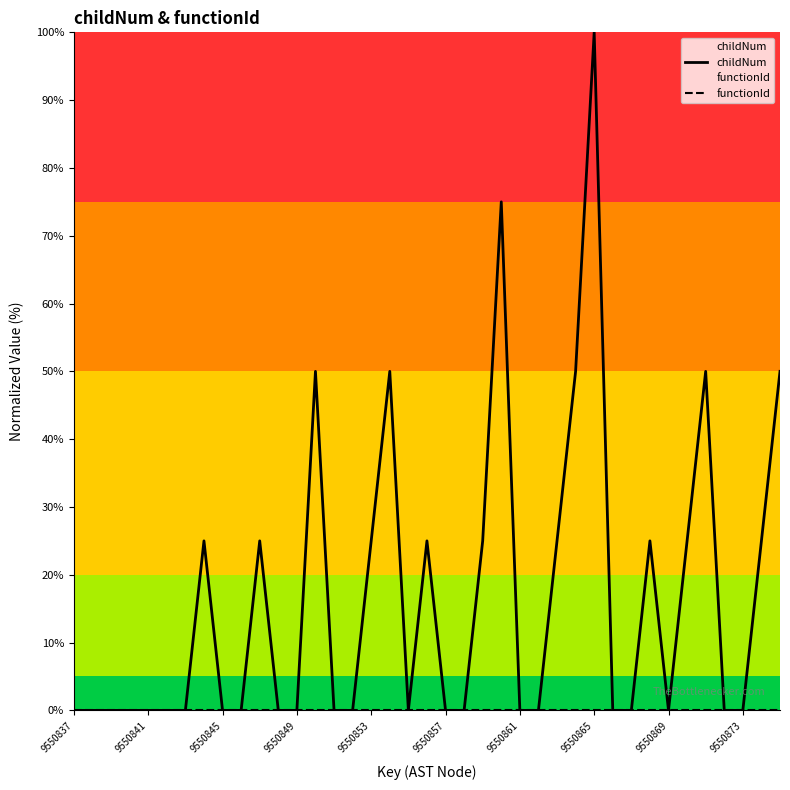

Which series has the largest total across all categories?

childNum